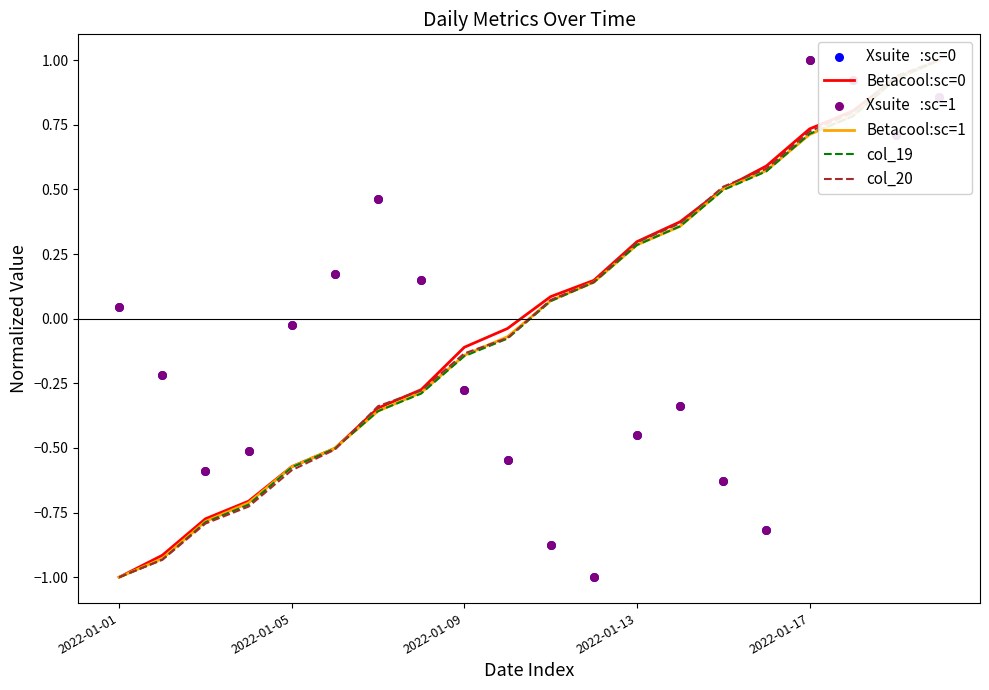

At how many categories does at least one series exceed 0?

14